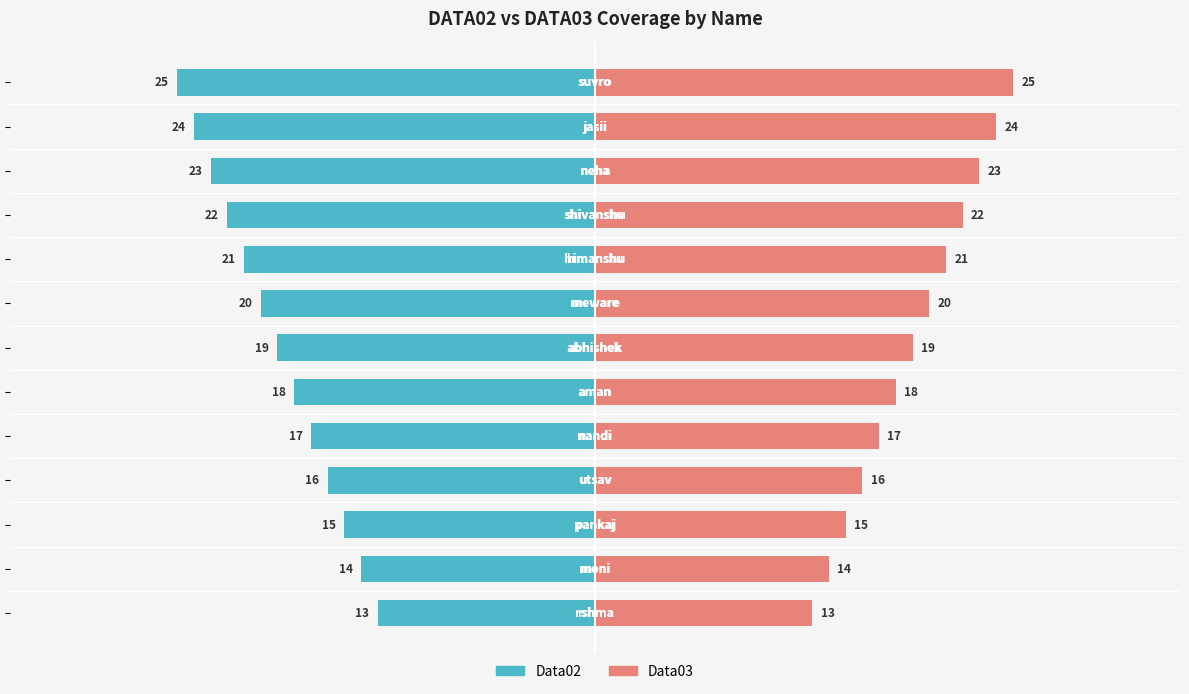

How many bars are there in total?

26